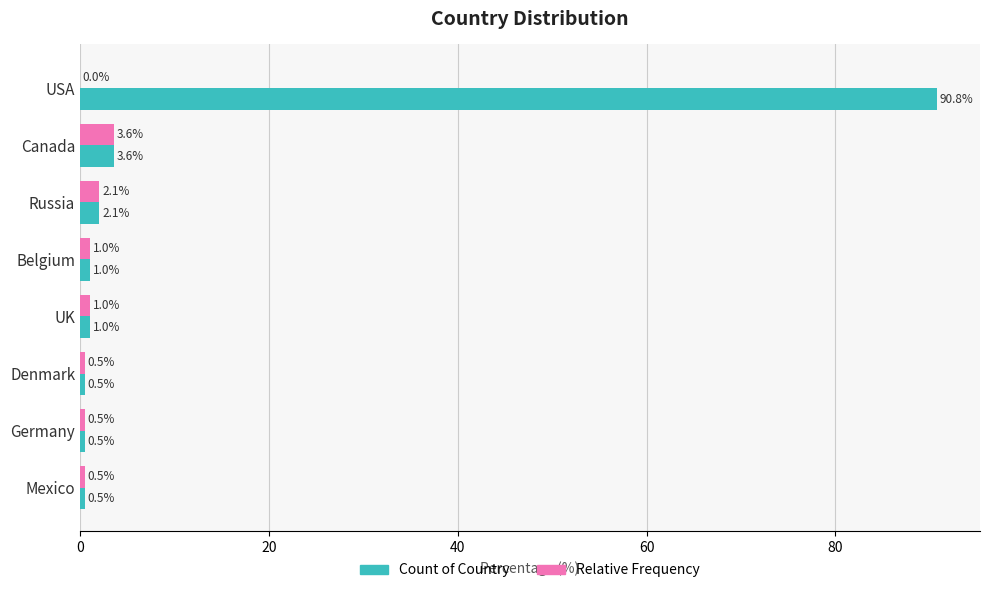

What is the sum of all Count of Country values?

100.0